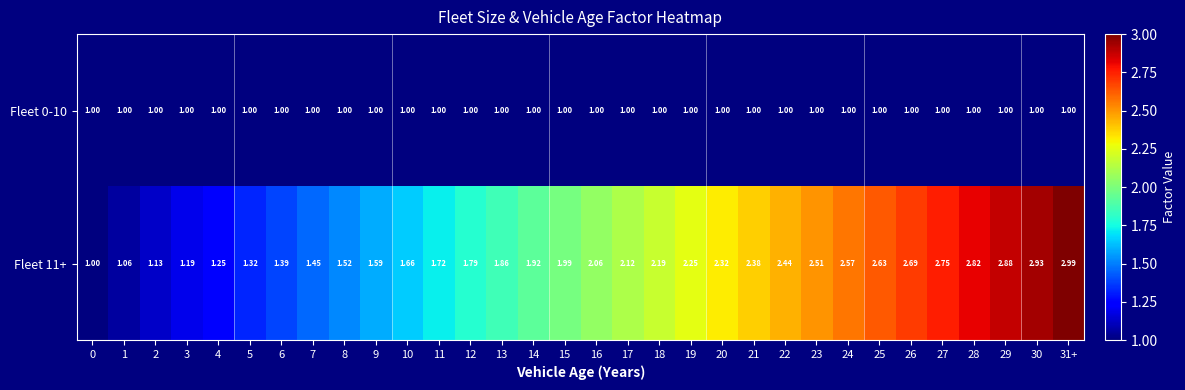

How many categories are shown in the chart?

32